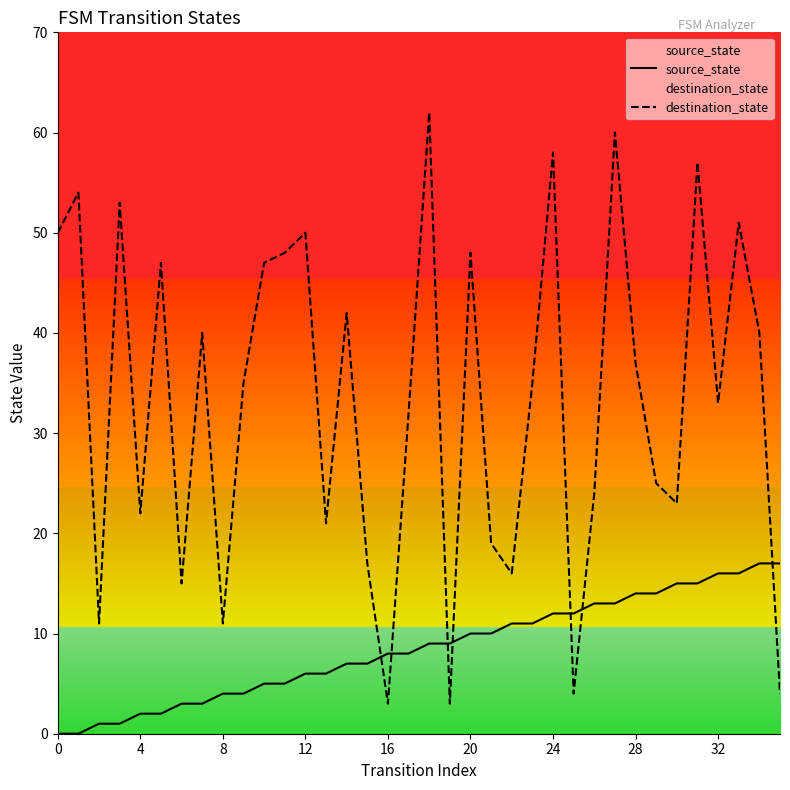

How many categories are shown in the chart?

36